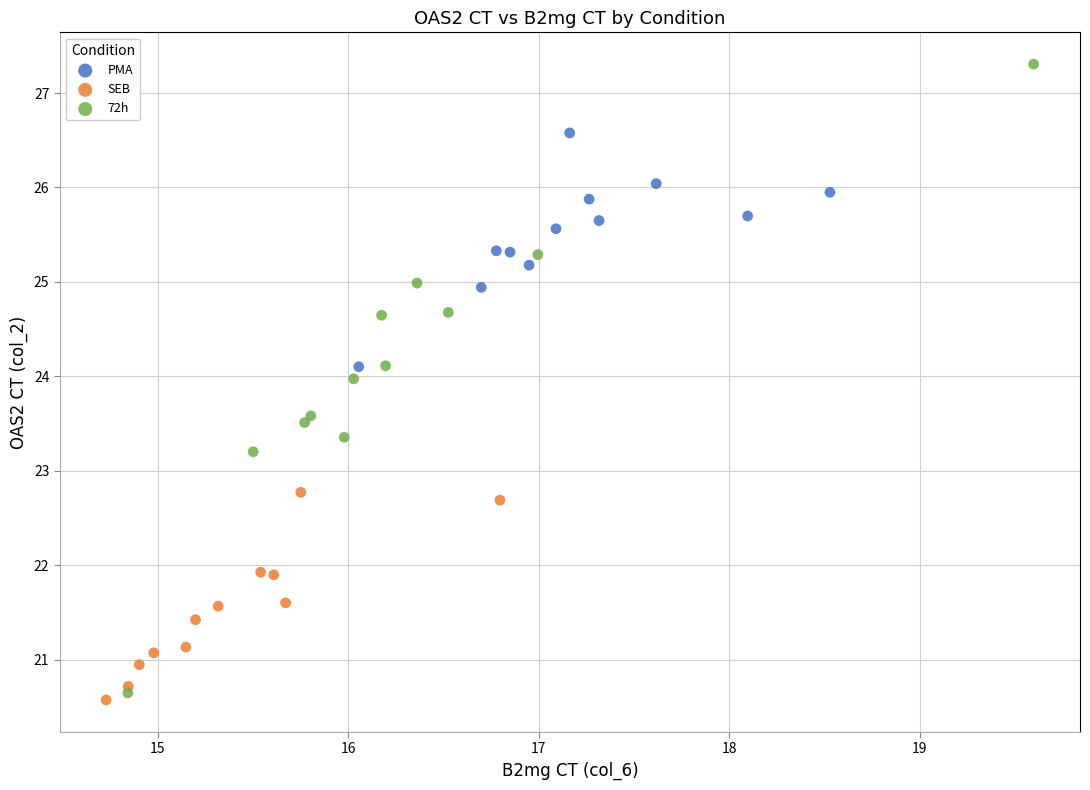

Which series has the widest spread of Y values?

72h